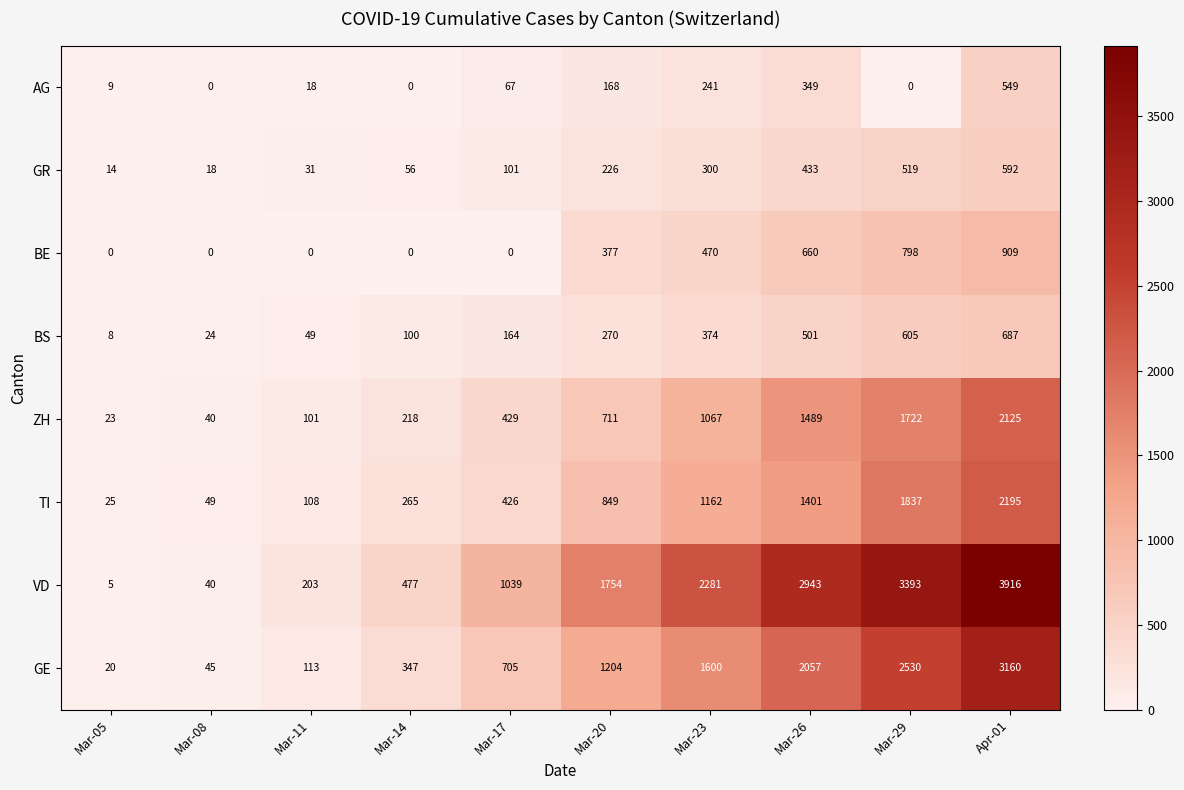

Between Mar-08 and Mar-17, which series saw the biggest shift?

VD